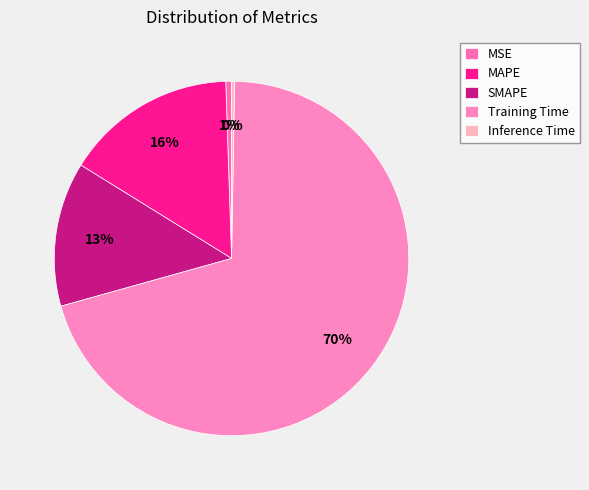

Is it true that MSE is 1% of the pie?

True